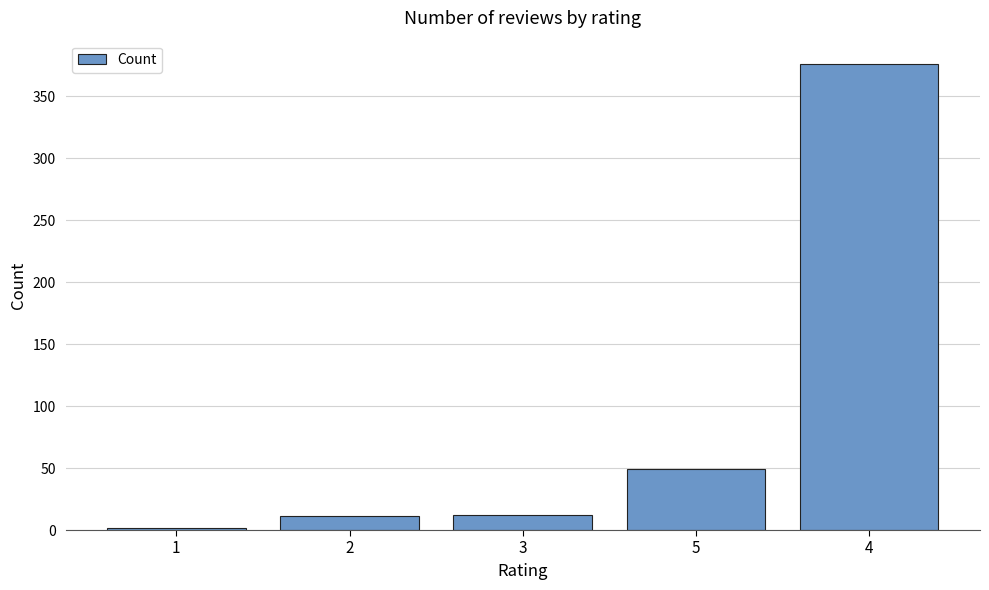

Count the number of categories in the chart.

5